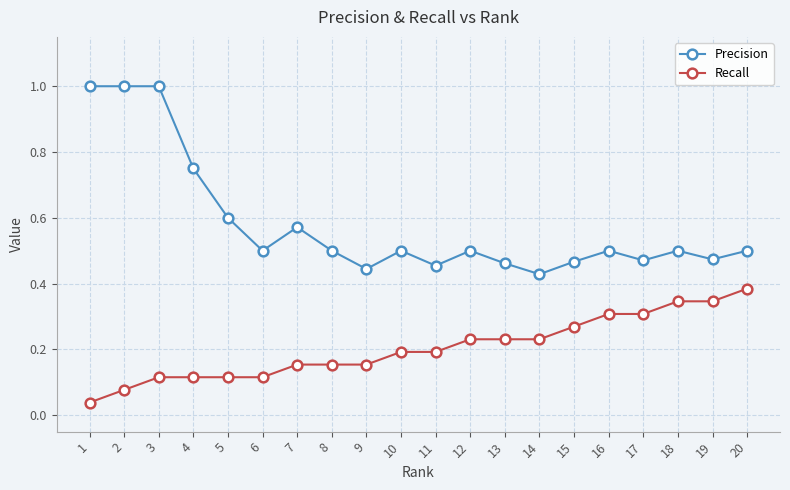

Which category has the lowest value in the Recall series?

1